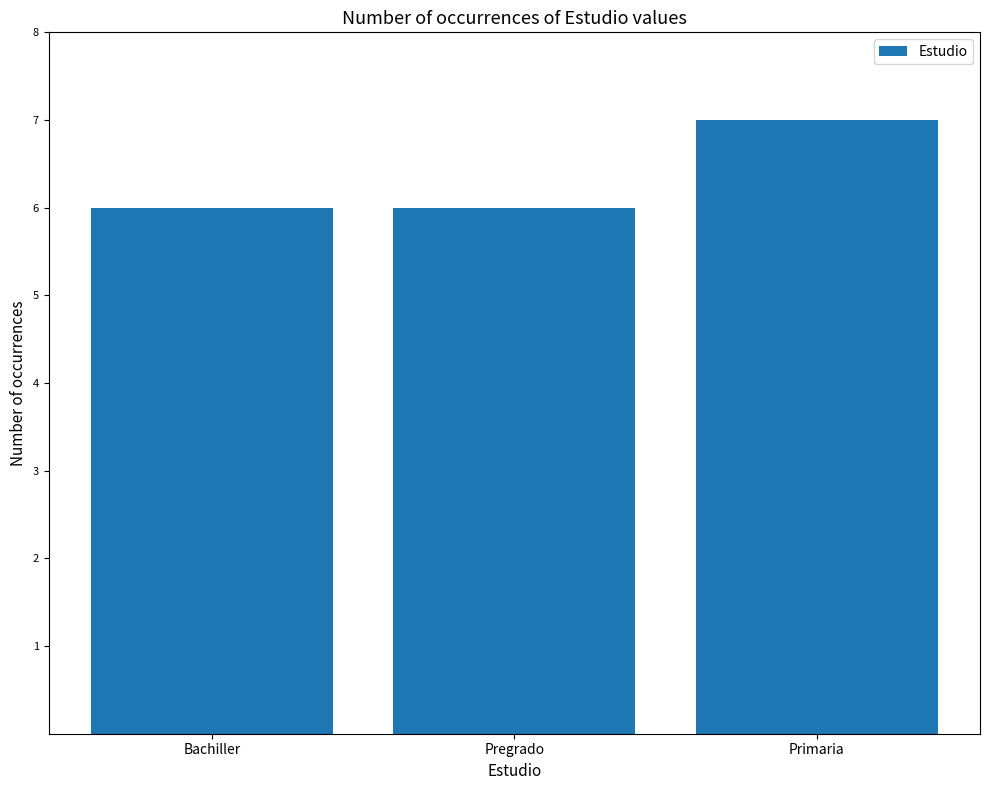

Reading right to left, list all the values displayed in this chart.

7	6	6